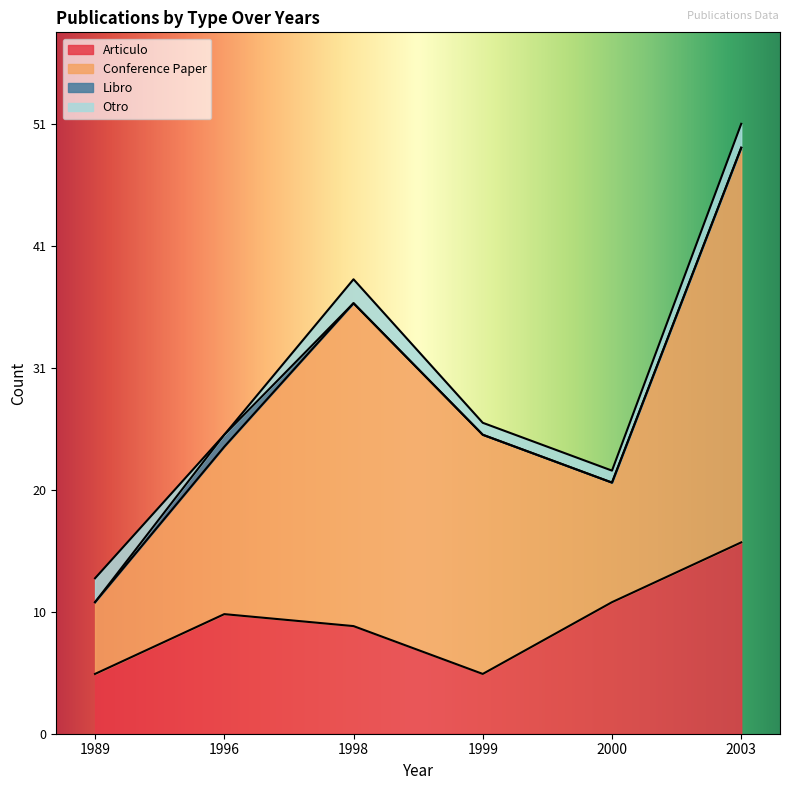

True or false: Conference Paper has more than 0 points higher than both neighbors.

True